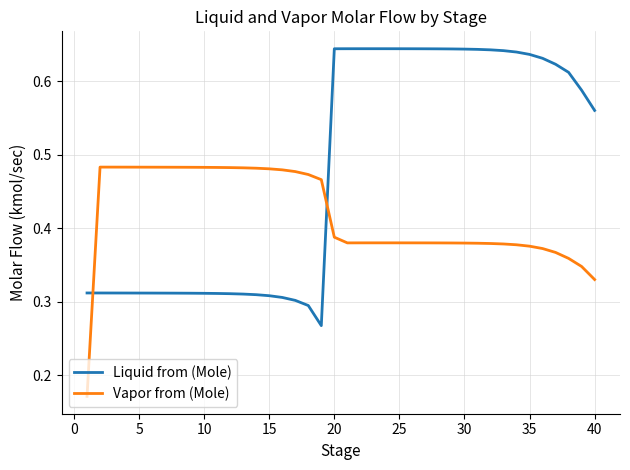

True or false: Vapor from (Mole) and Liquid from (Mole) intersect in this chart.

True